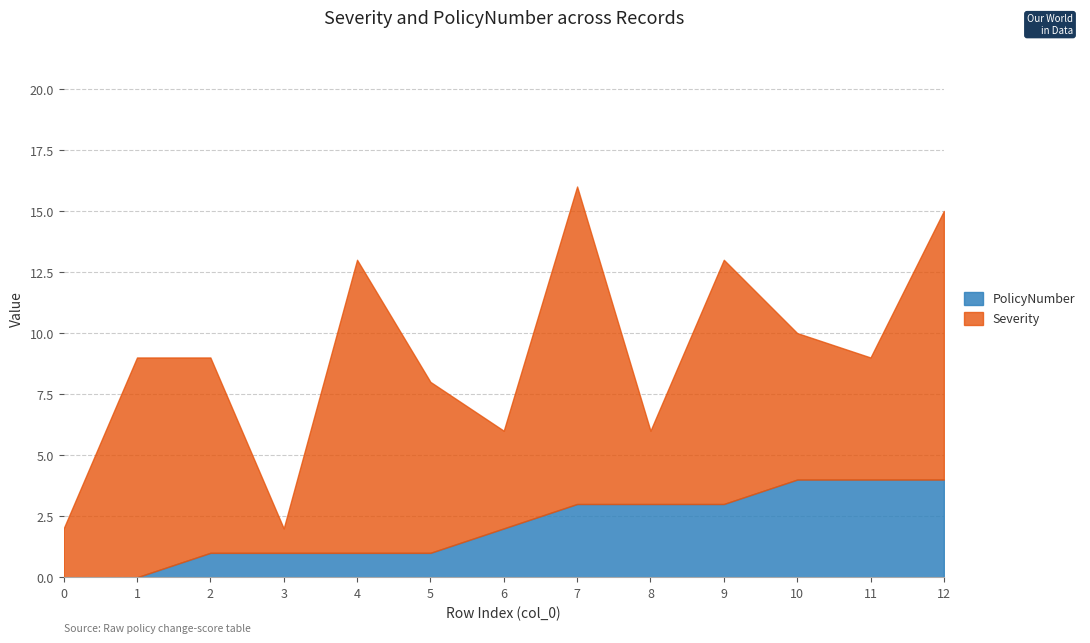

How many interior local valleys does the Severity series have?

4